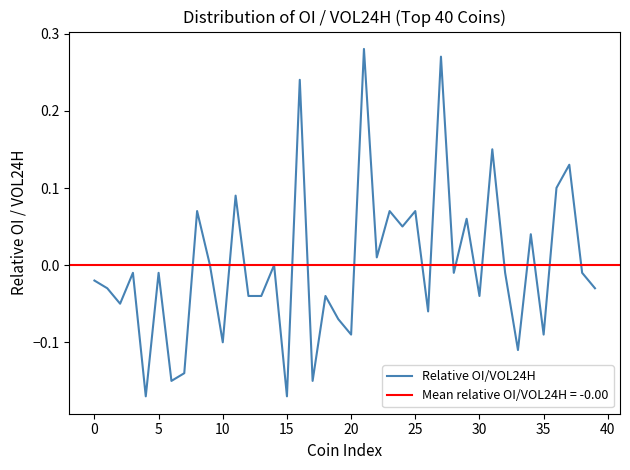

What is the greatest value displayed?

0.3